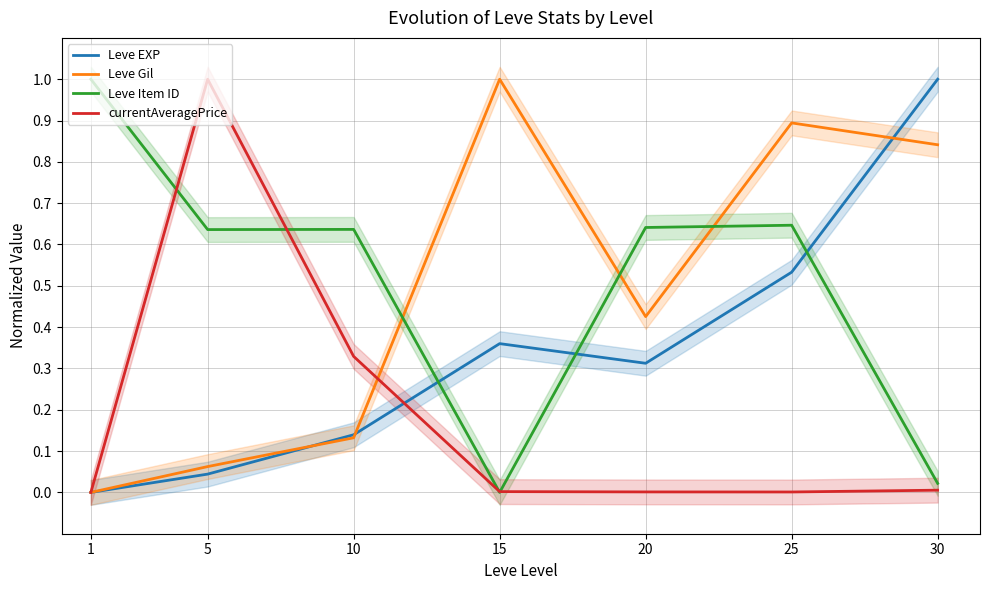

Which series has the largest range (max minus min)?

Leve EXP